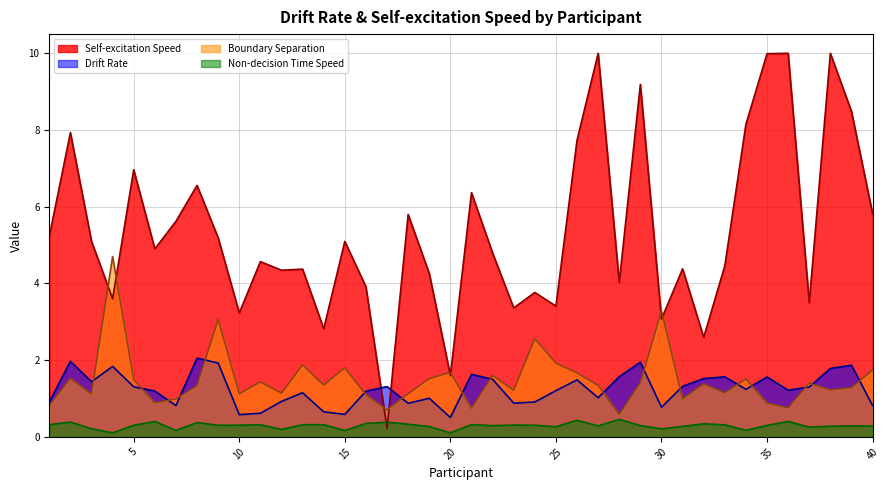

How many lines are shown in the chart?

4